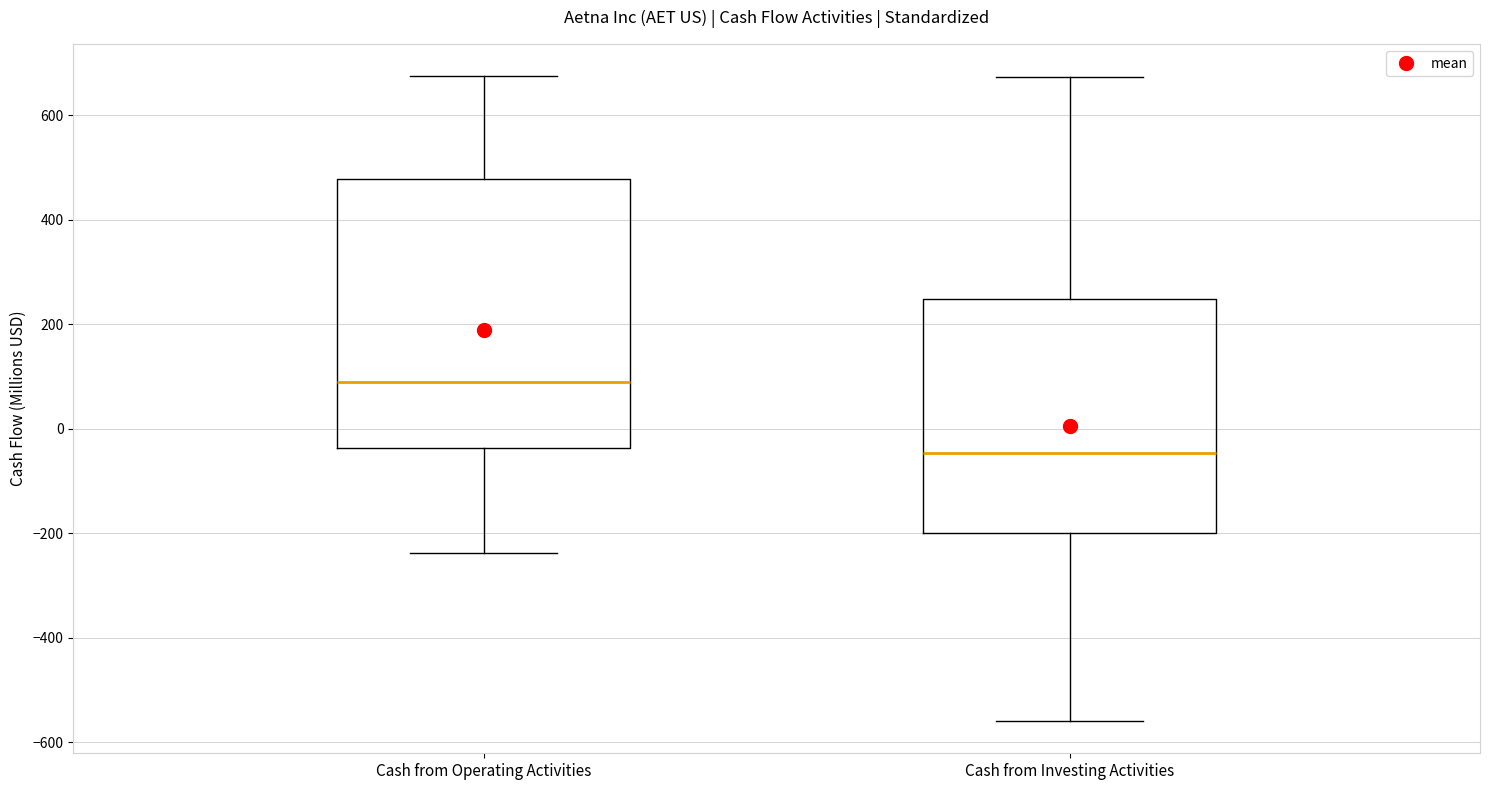

Reading left to right, read every box against the y-axis: the position of its median line, the range the box covers, and the ends of its whiskers. The values are not printed on the chart, so give them approximately, as read against the axis.

Cash from Operating Activities: median 80, box -40 to 480, whiskers -240 to 680
Cash from Investing Activities: median -40, box -200 to 240, whiskers -560 to 680